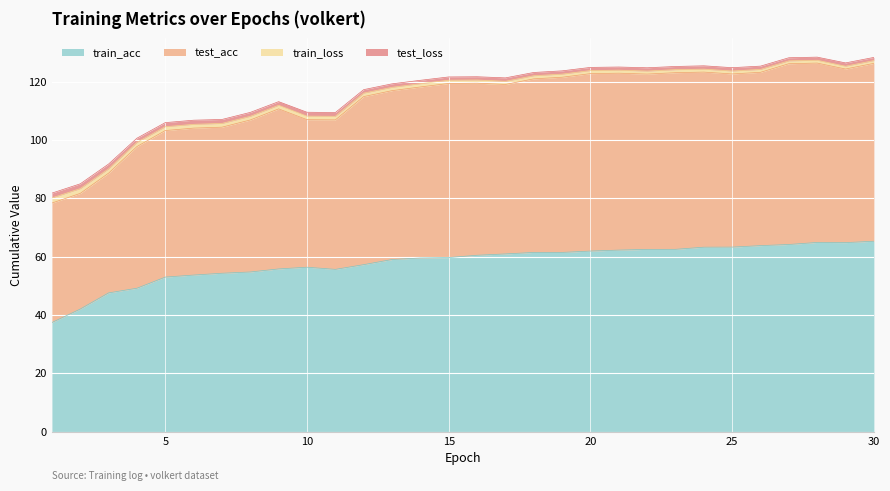

Is it true that test_loss equals 124.9 at 20?

True